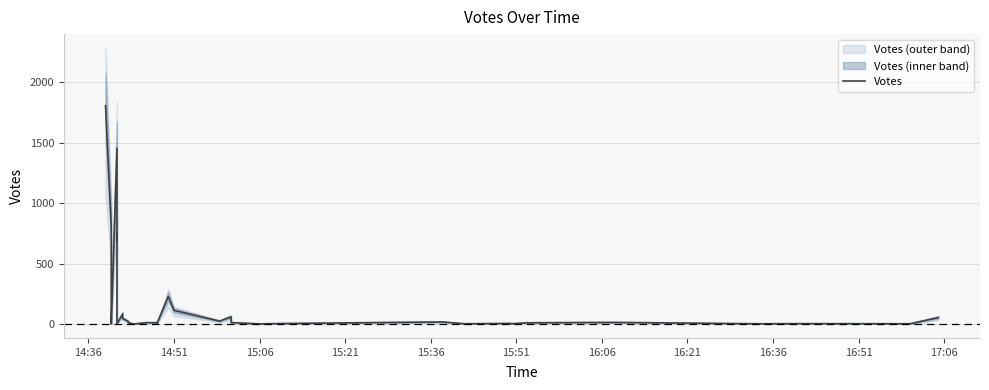

Which category has the lowest value across all series?

16:51